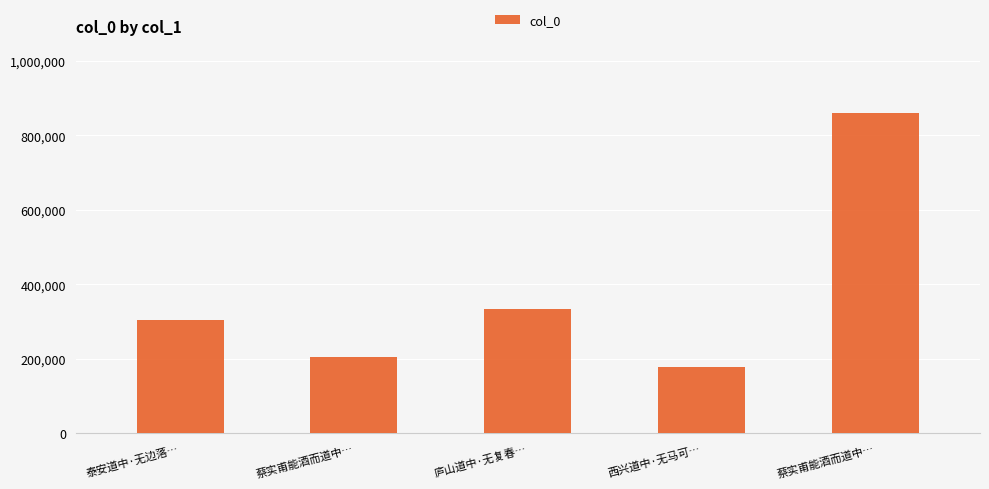

Rank the categories by value from highest to lowest.

蔡实甫能酒而道中…, 庐山道中·无复春…, 泰安道中·无边落…, 蔡实甫能酒而道中…, 西兴道中·无马可…